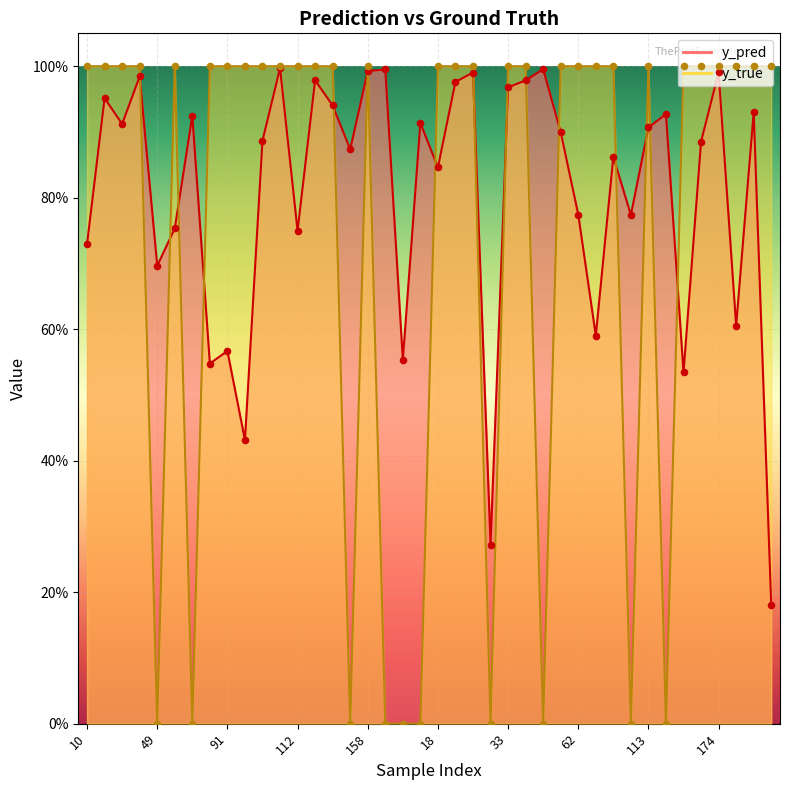

What is the total value across all series at 10?

1.7